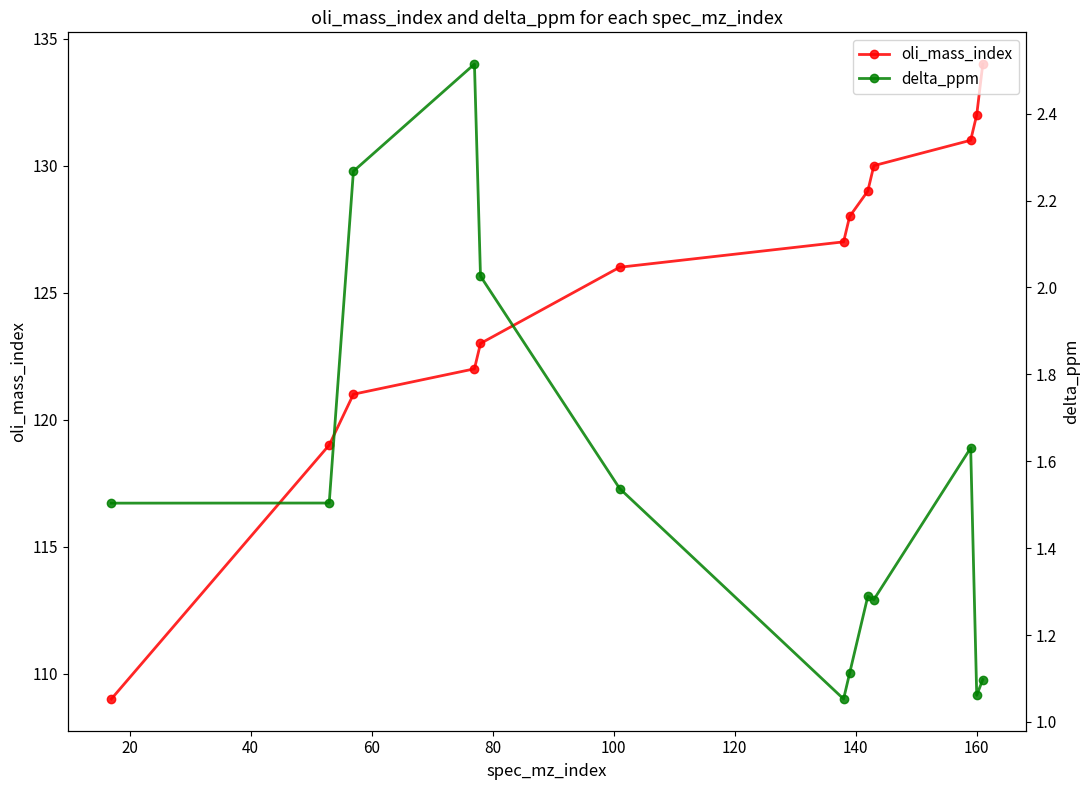

What is the value of the oli_mass_index point at the 2nd from the left?

119